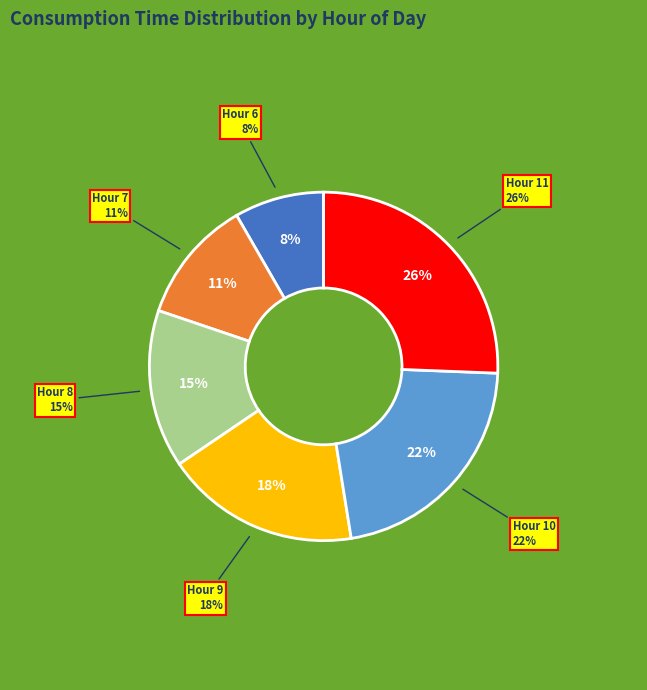

Which has a higher value, 10 or 11?

11